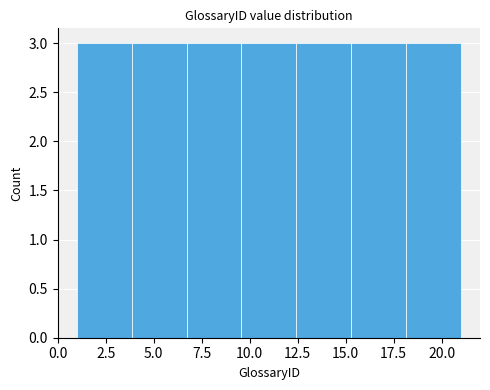

Reading left to right, list every bar in this chart as the range it spans on the x-axis followed by its height. Neither the bar edges nor the heights are printed on the chart, so give them approximately, as read against the axes.

1.0 to 4.0: 3
4.0 to 6.5: 3
6.5 to 9.5: 3
9.5 to 12.5: 3
12.5 to 15.5: 3
15.5 to 18.0: 3
18.0 to 21.0: 3